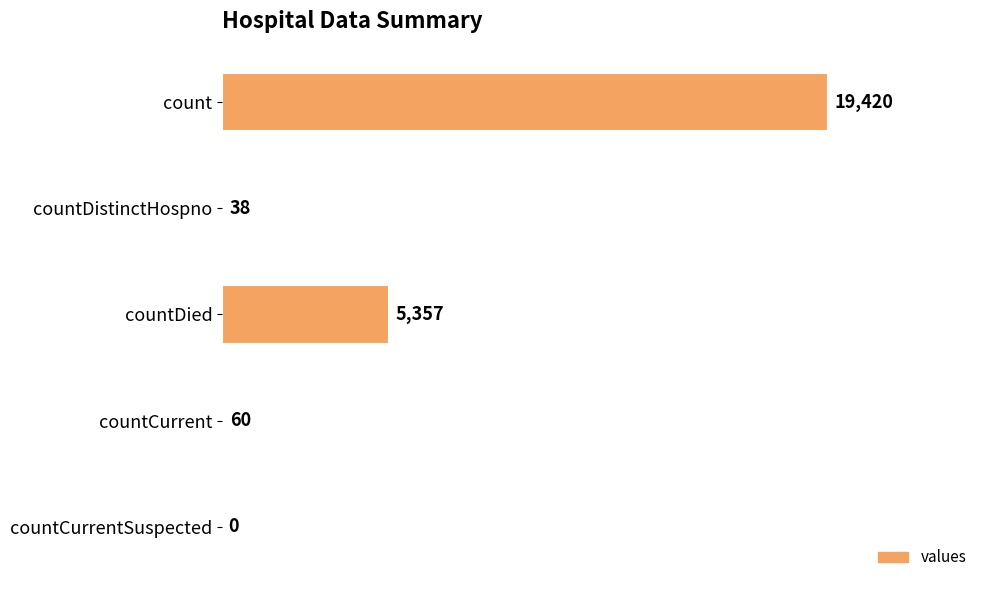

Which label corresponds to the largest value in the chart?

count